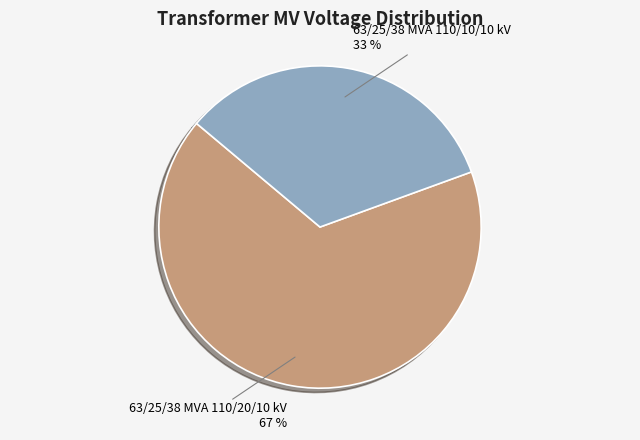

Which has a higher value, 63/25/38 MVA 110/10/10 kV or 63/25/38 MVA 110/20/10 kV?

63/25/38 MVA 110/20/10 kV